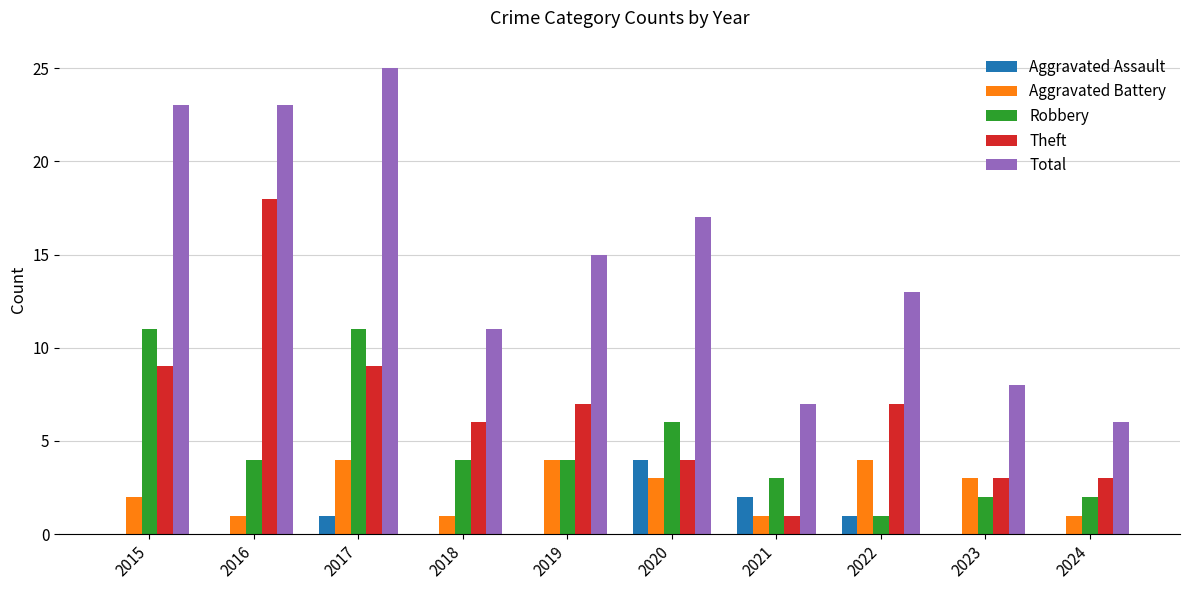

What is the difference between the Theft values at 2024 and 2021?

2